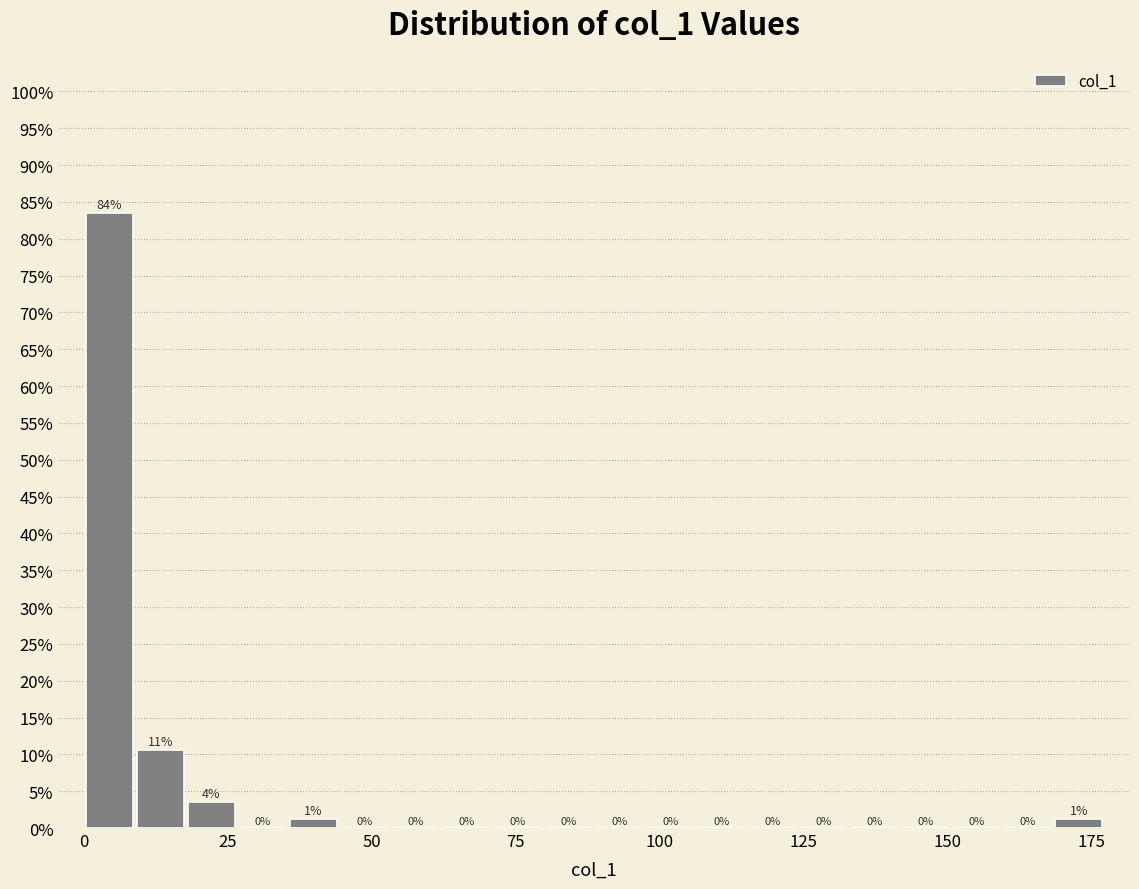

Around what value on the x-axis is the tallest bar? Give the approximate position of its centre, as read against the axis.

5